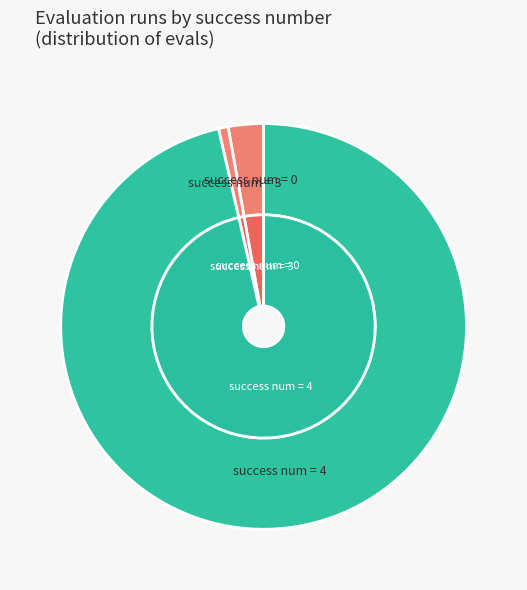

How many slices are in this pie chart?

3